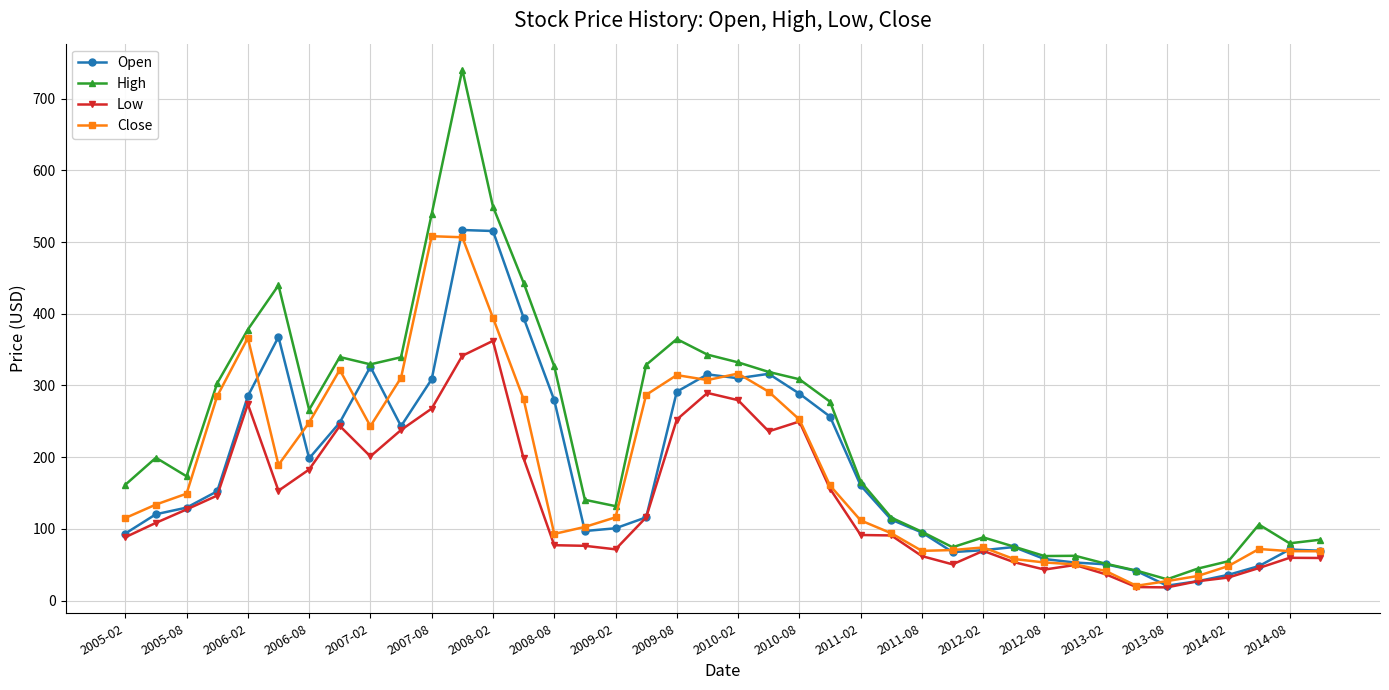

How many lines are shown in the chart?

4